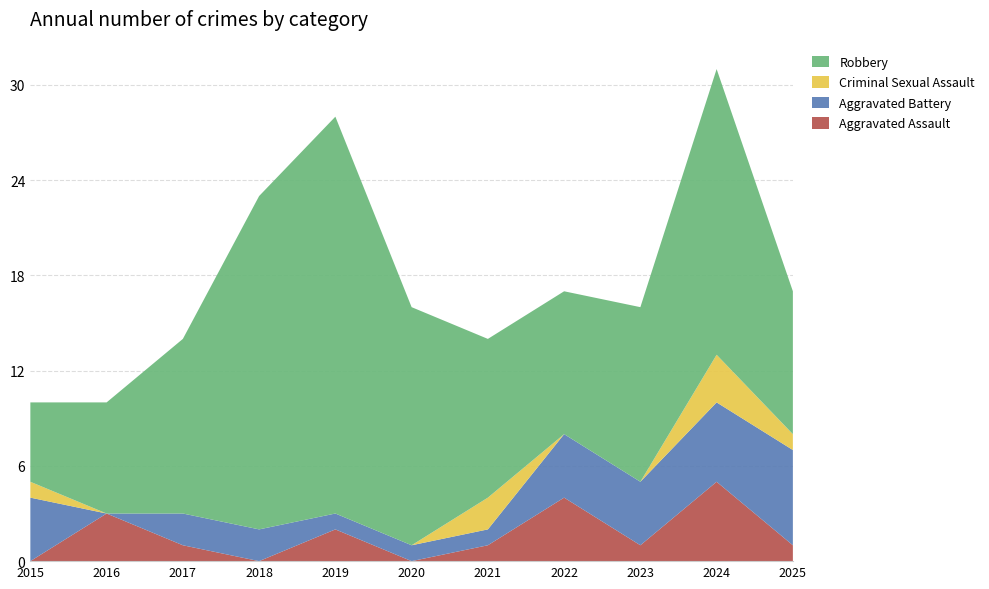

Reading left to right, what are all the values shown in this chart?

Aggravated Assault: 0	3	1	0	2	0	1	4	1	5	1
Aggravated Battery: 4	0	2	2	1	1	1	4	4	5	6
Criminal Sexual Assault: 1	0	0	0	0	0	2	0	0	3	1
Robbery: 5	7	11	21	25	15	10	9	11	18	9